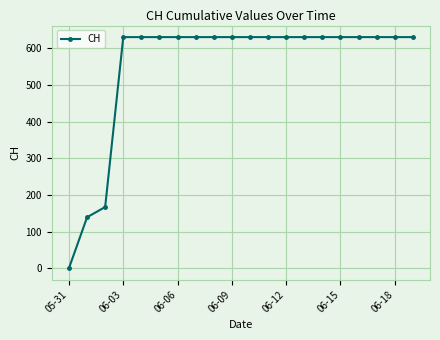

Reading left to right, extract all data points from this chart.

0	139	167	631	631	631	631	631	631	631	631	631	631	631	631	631	631	631	631	631